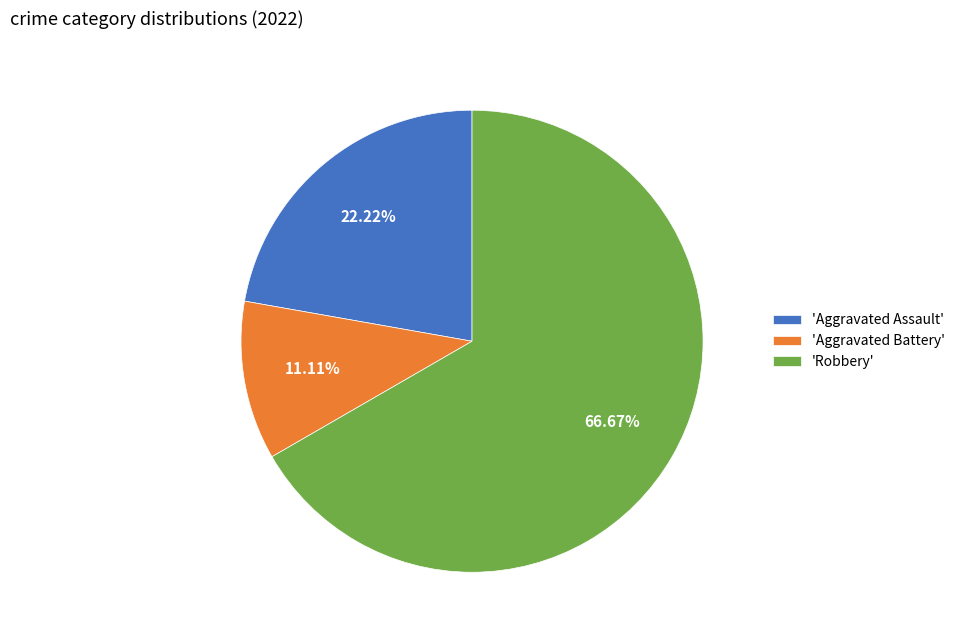

Combined, do 'Robbery' and 'Aggravated Battery' account for over 50%?

Yes